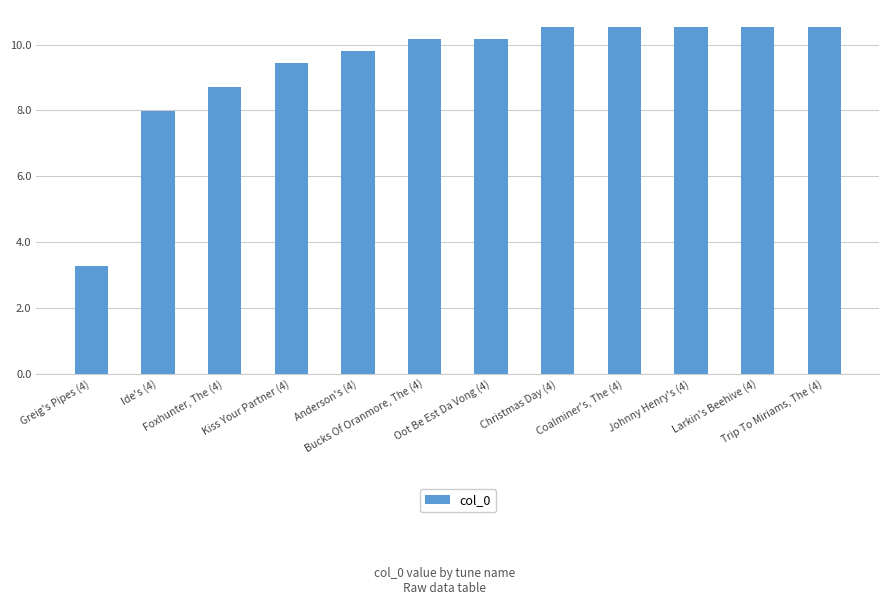

Approximately how many times larger is the value at Johnny Henry's (4) compared to Greig's Pipes (4)?

3.2